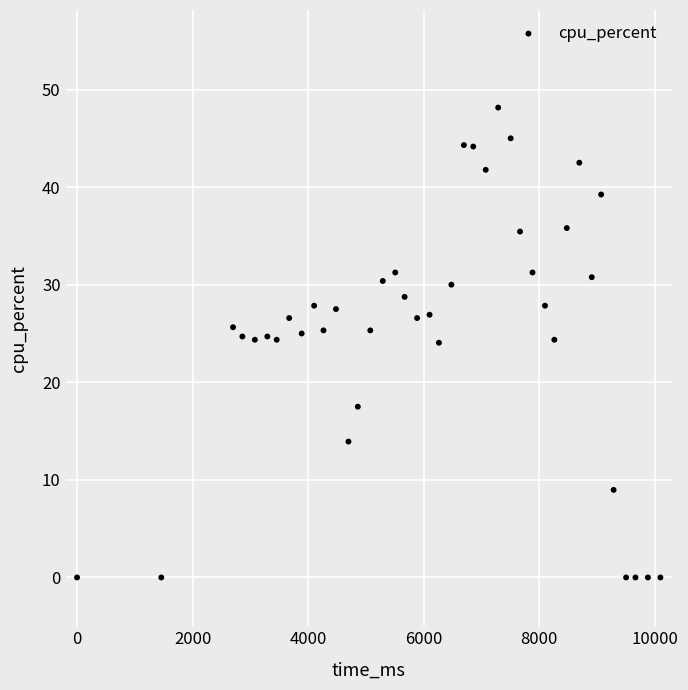

What is the range of Y values (max minus min)?

48.1